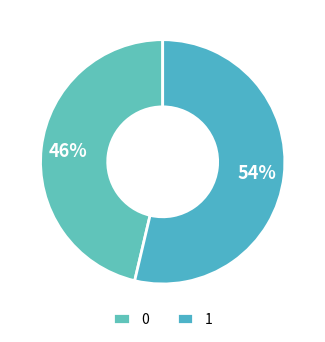

How many segments does this pie chart have?

2